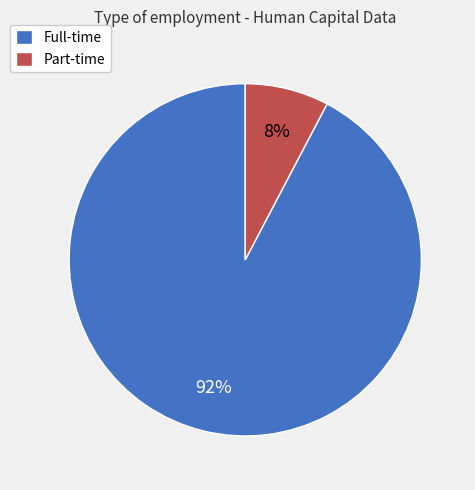

Between Part-time and Full-time, which is larger?

Full-time